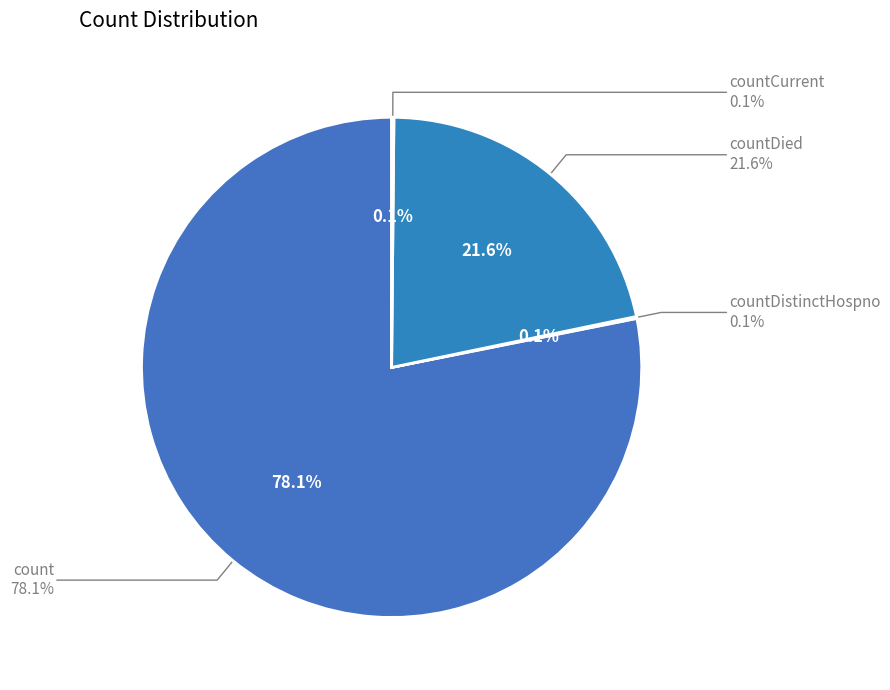

Count the number of slices in the pie.

5